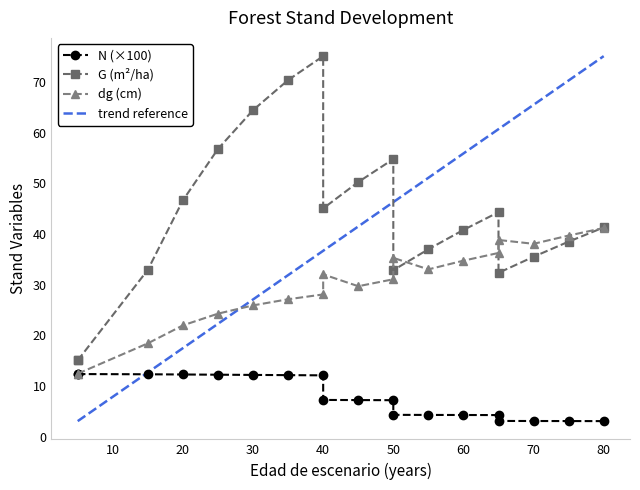

How many distinct data groups are displayed?

3